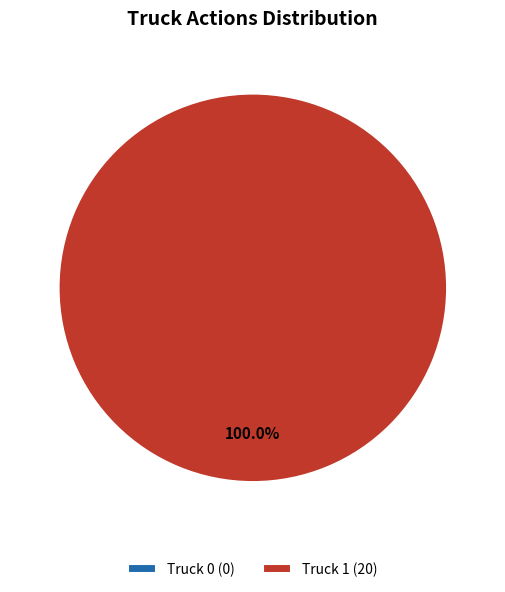

Which has a higher value, Truck 1 or Truck 0?

Truck 1